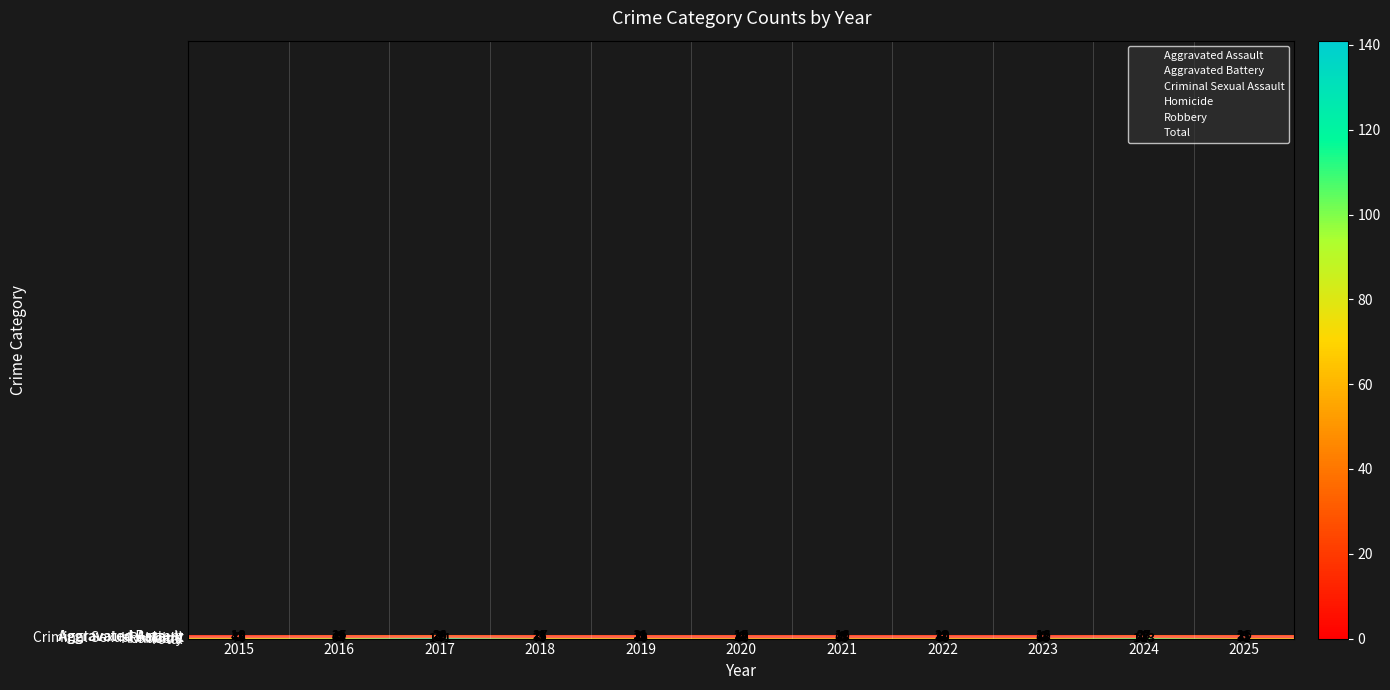

How many values in the Homicide series are below 1?

3